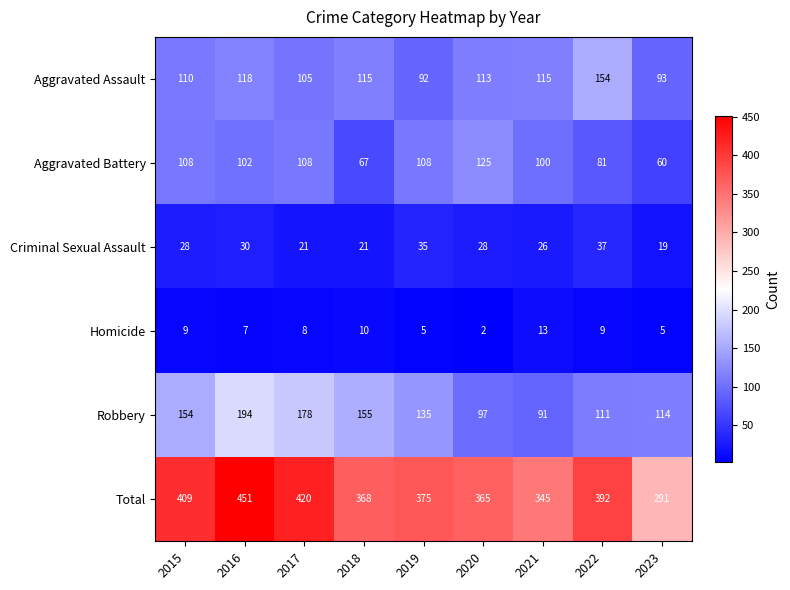

Which series has the largest range (max minus min)?

Total